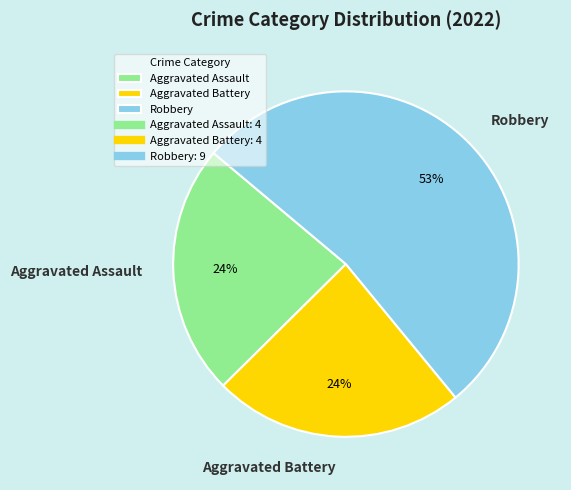

To the nearest percent, what is the combined percentage of Aggravated Battery and Robbery?

76%